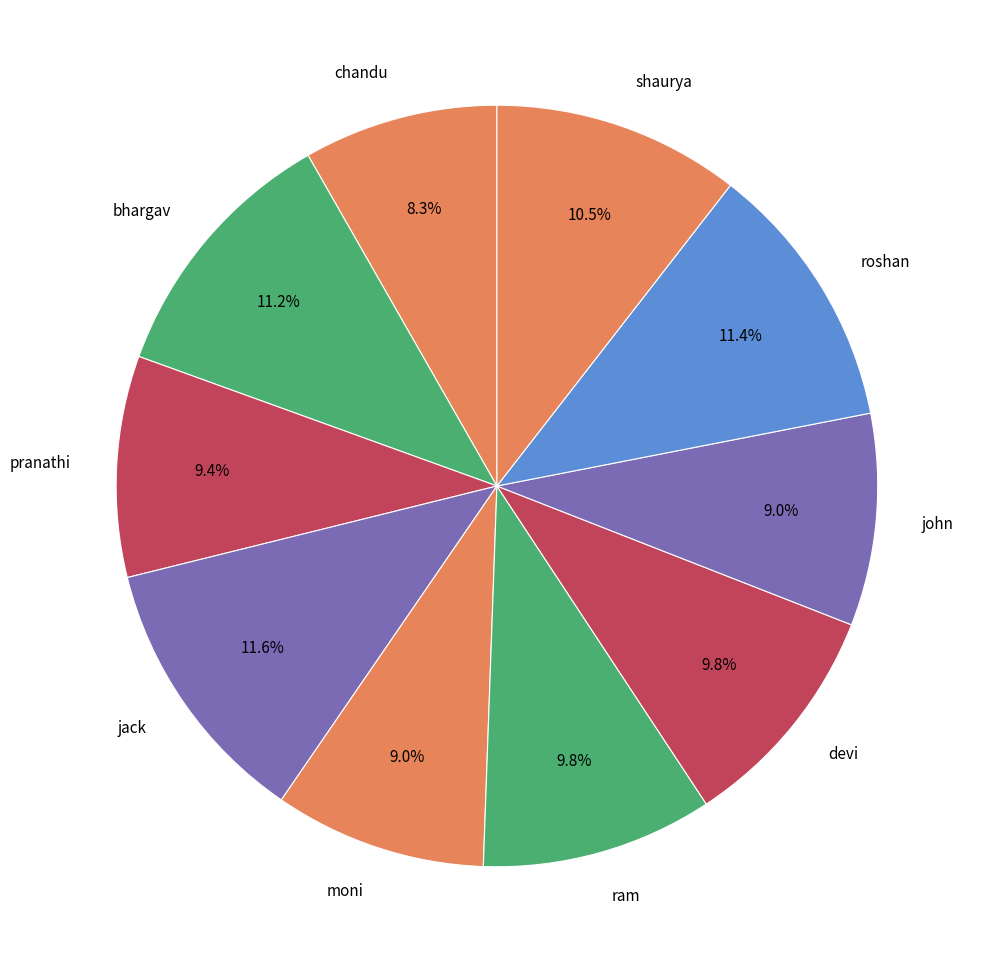

To the nearest percent, what is the combined percentage of pranathi and chandu?

18%